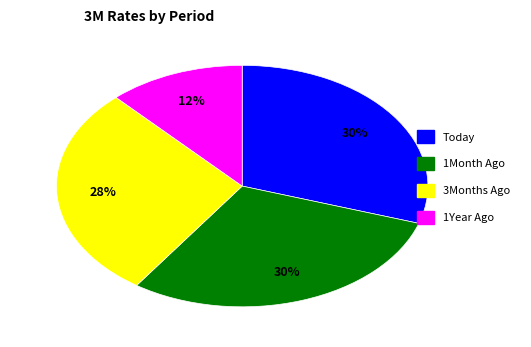

To the nearest percent, what percentage of the pie is Today?

30%